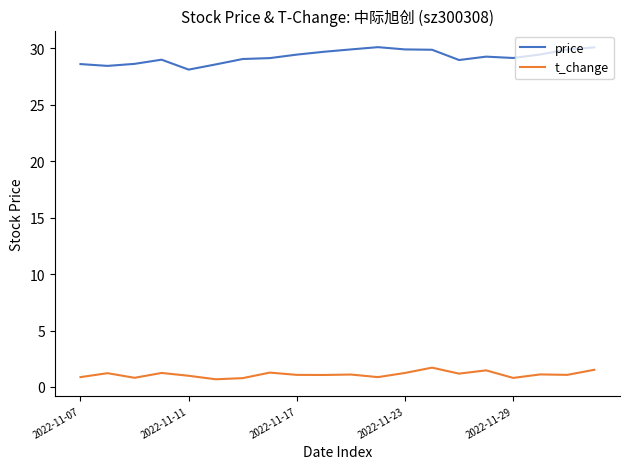

What is the difference between the second highest and second lowest values in the t_change series?

0.7